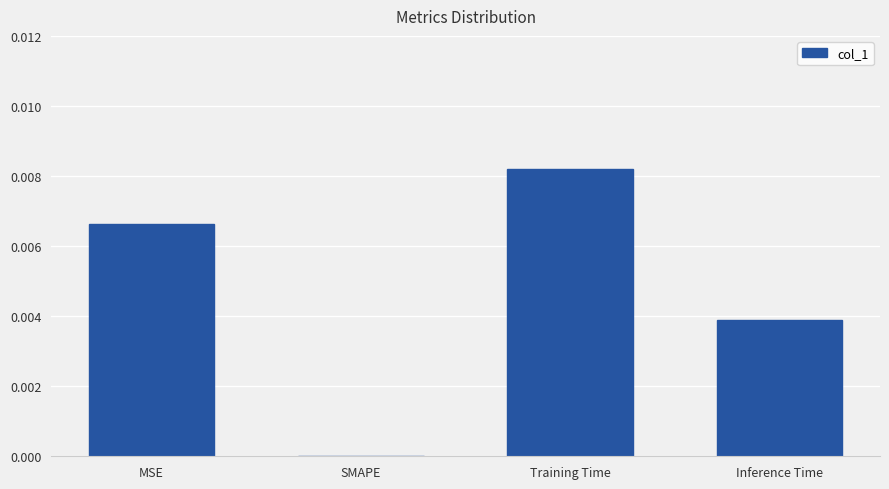

How many values exceed 0?

3